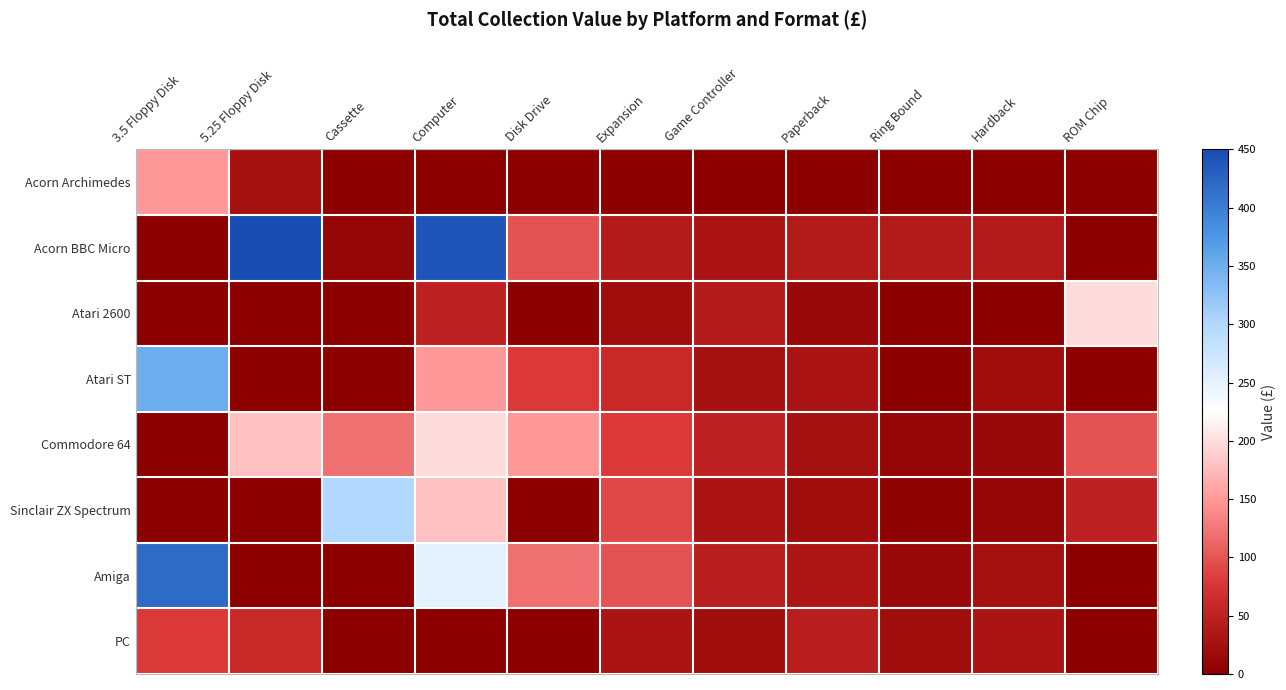

List the series in order of their peak value, lowest first.

PC, Acorn Archimedes, Atari 2600, Commodore 64, Sinclair ZX Spectrum, Atari ST, Amiga, Acorn BBC Micro